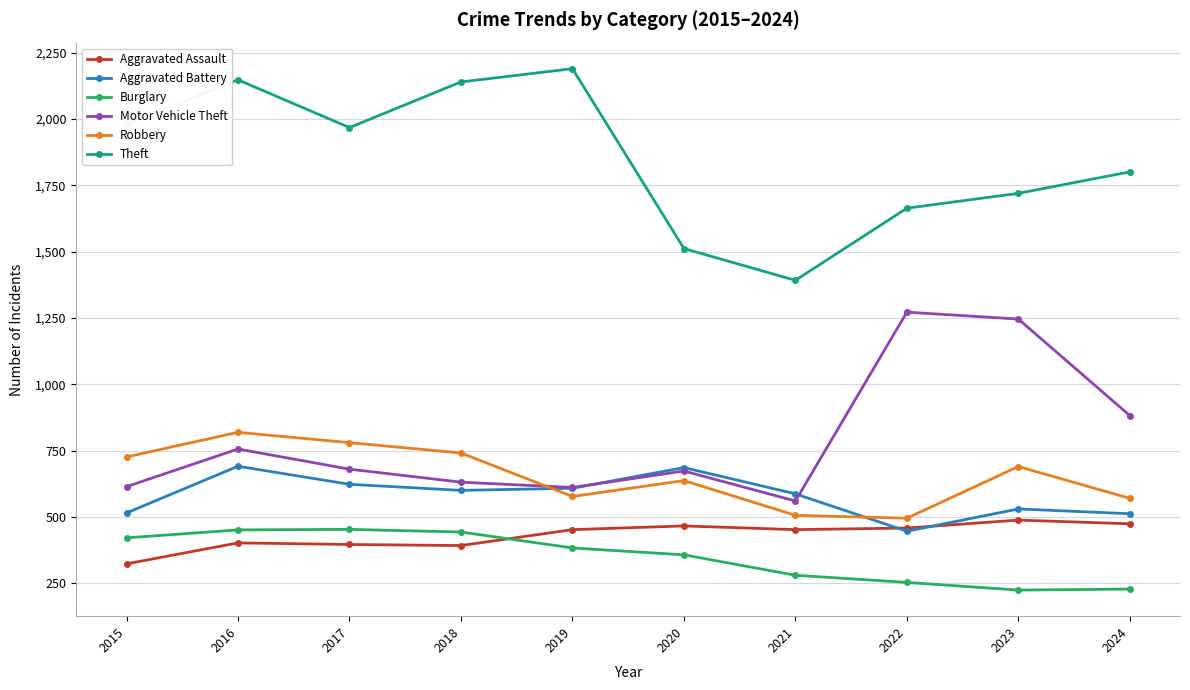

True or false: Theft has more than 1 interior local peaks.

True